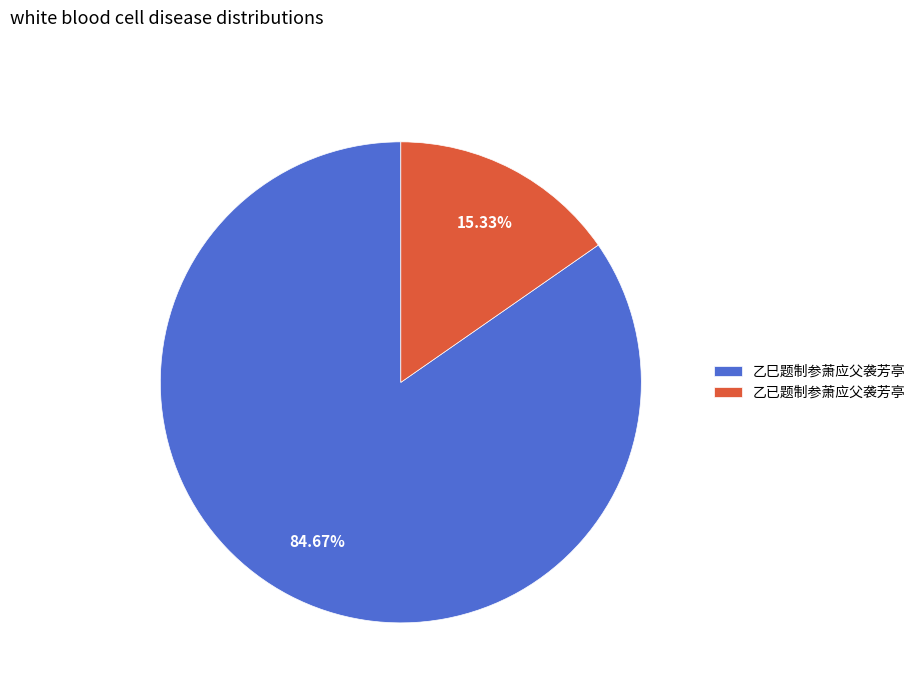

To the nearest percent, what portion does 乙已题制参萧应父袭芳亭 represent?

15%